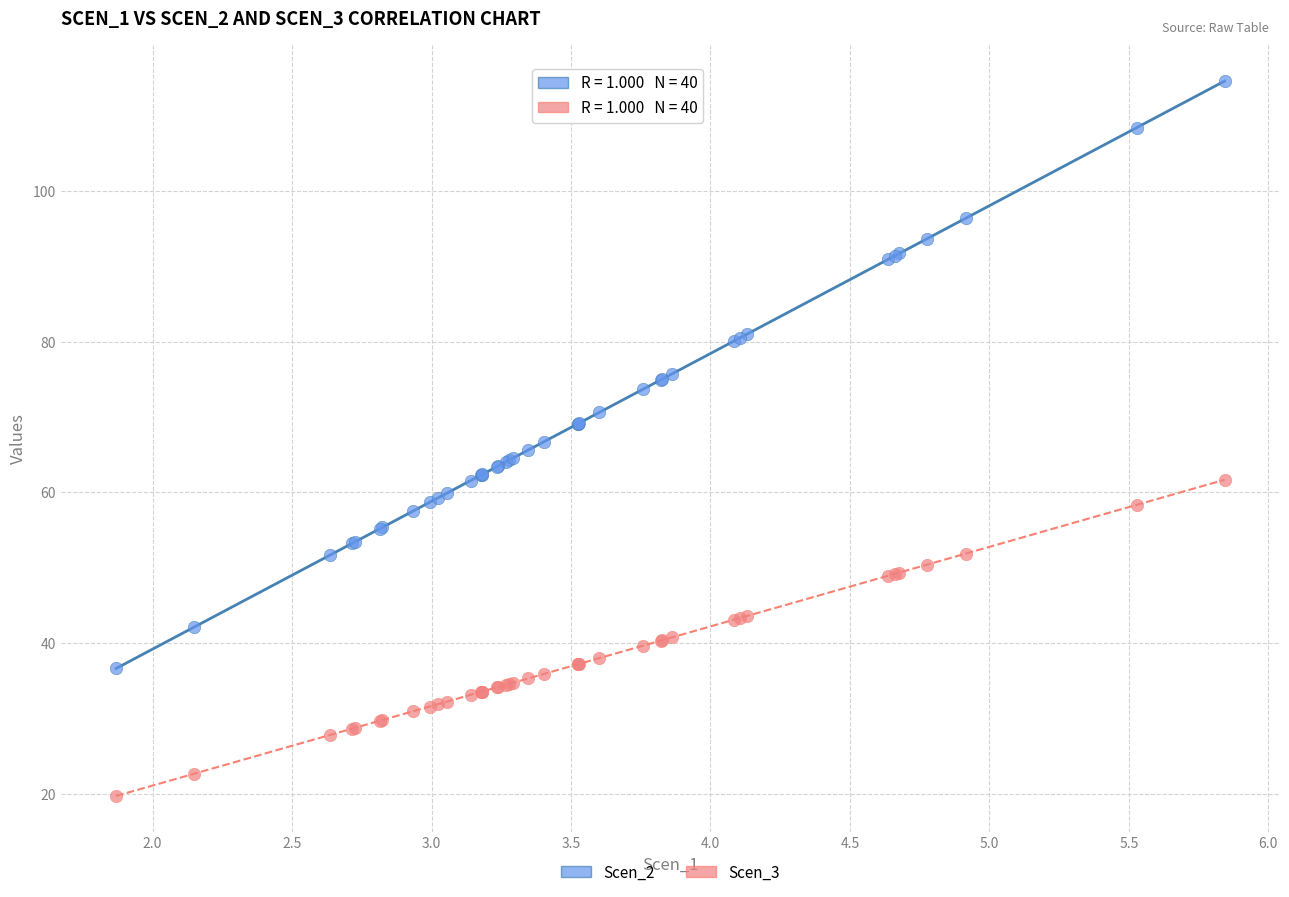

Which series has the largest Y range (max minus min)?

Scen_2